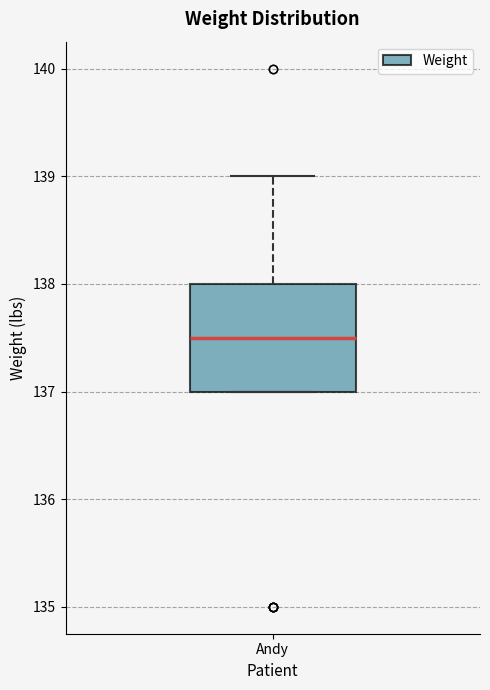

Where is the upper edge of the box for Andy on the y-axis? The values are not printed on the chart, so give them approximately, as read against the axis.

138.0